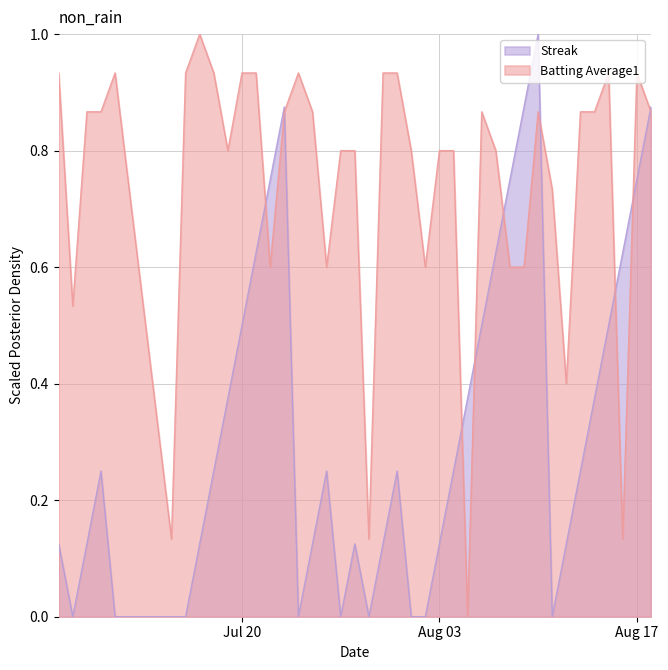

Which series has the largest total across all categories?

Batting Average1